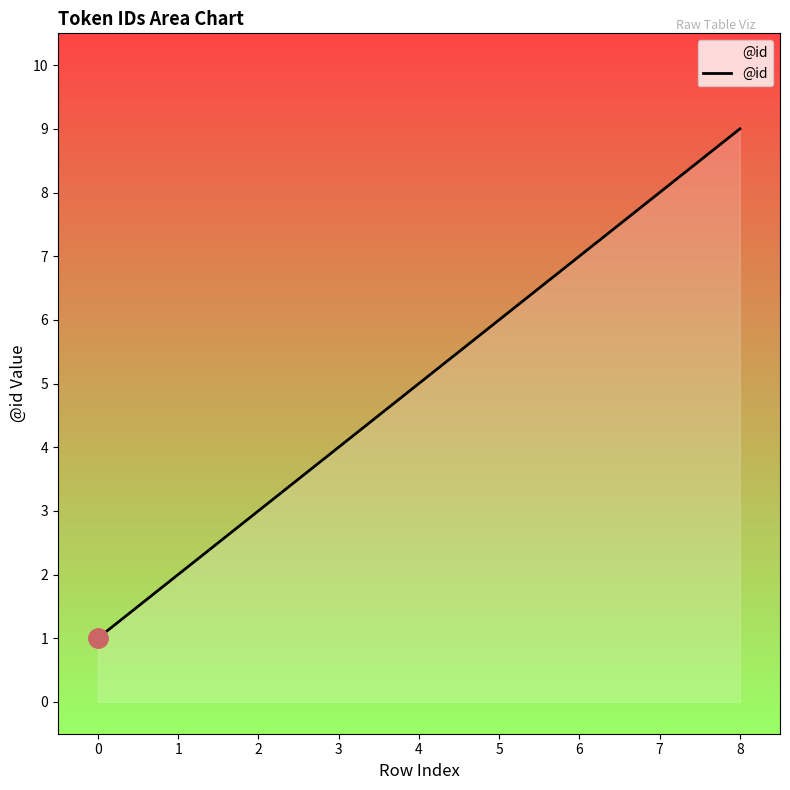

List the labels in order of value, largest first.

8, 7, 6, 5, 4, 3, 2, 1, 0